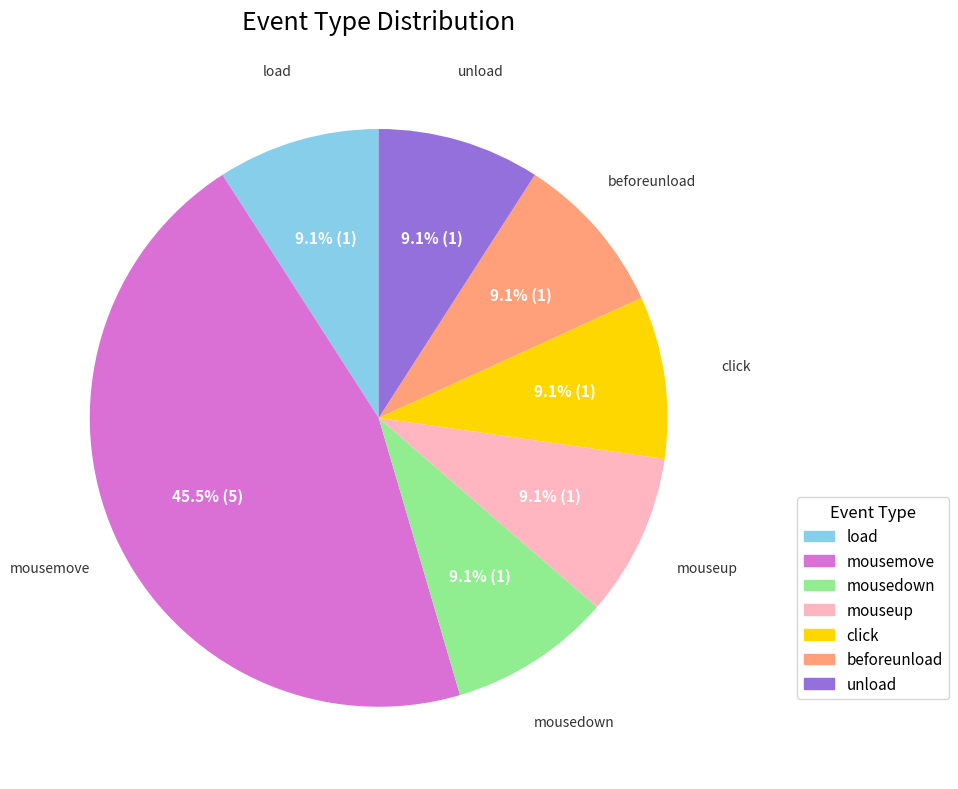

What percentage do beforeunload and load together represent?

18.2%